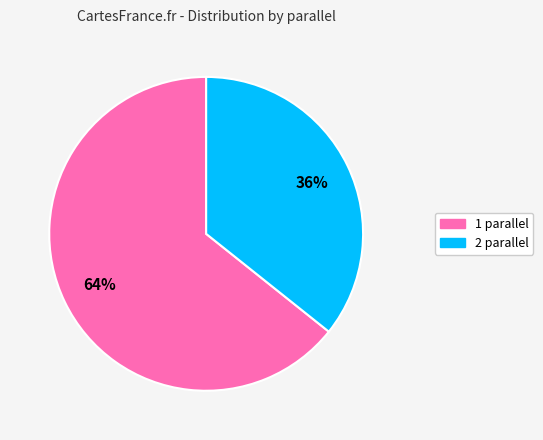

Which category has the biggest portion of the pie?

1